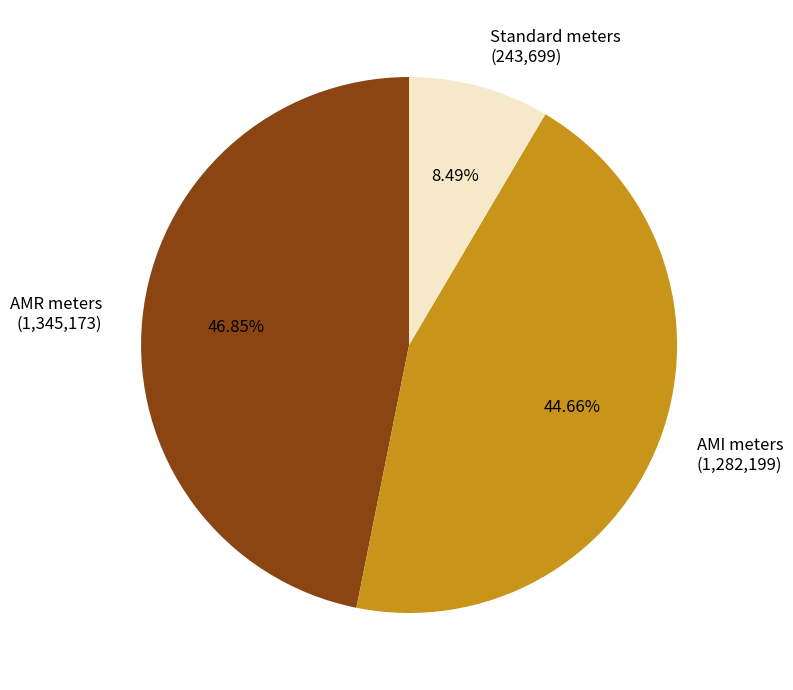

Is there a majority slice in this chart?

No